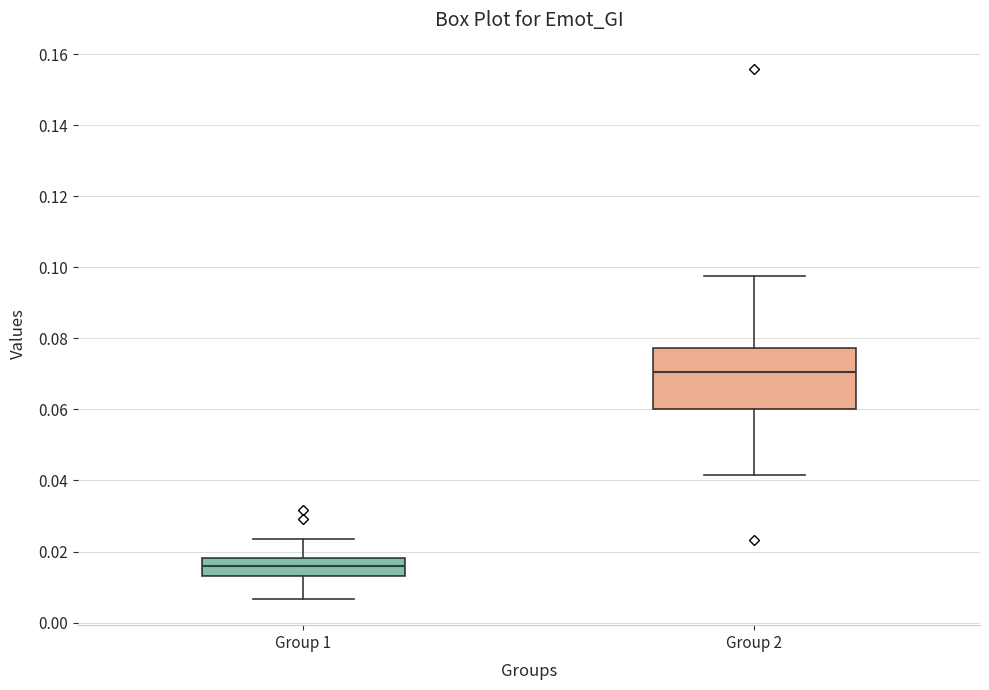

Where does the median line of the box for Group 1 sit on the y-axis? The values are not printed on the chart, so give them approximately, as read against the axis.

0.016